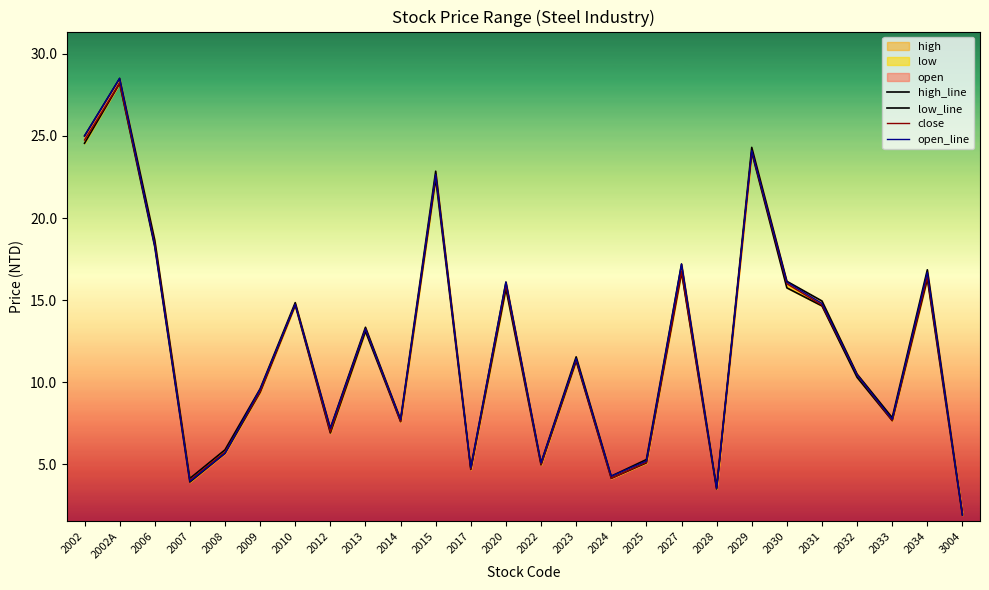

True or false: low_line has more than 1 points higher than both neighbors.

True